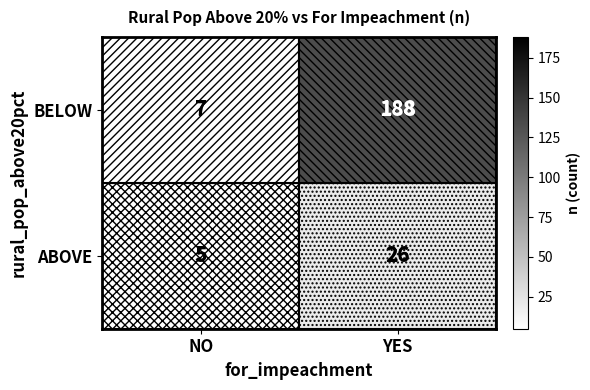

Is it true that BELOW equals 188 at YES?

True